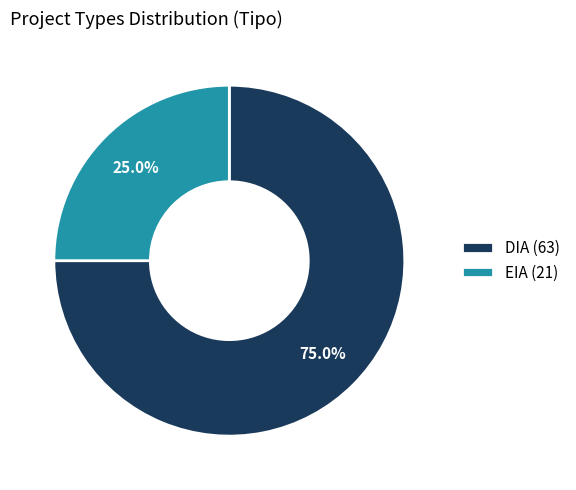

Is there any slice that represents more than half of the pie?

Yes